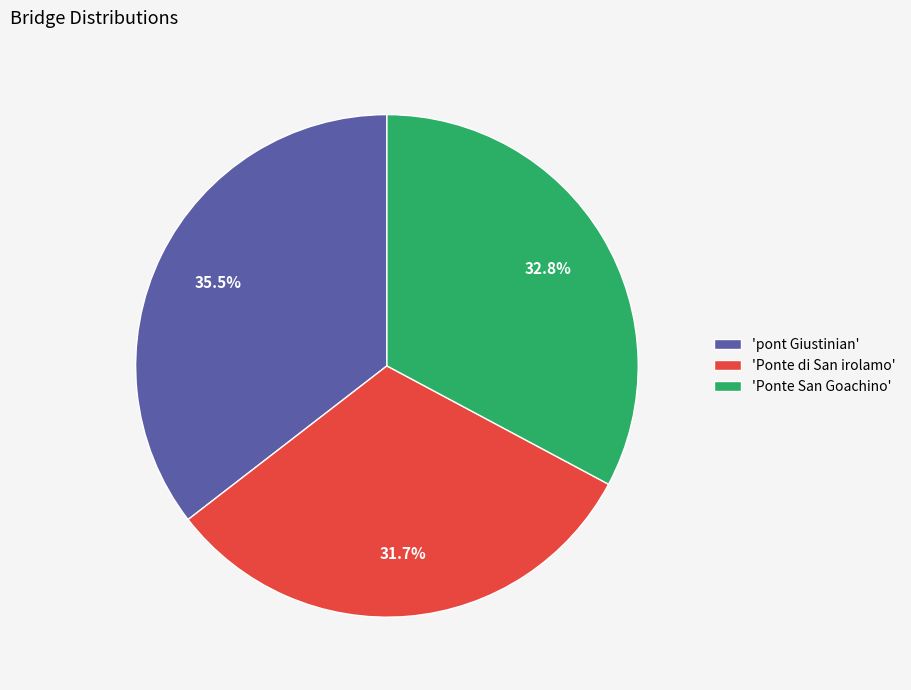

Between 'pont Giustinian' and 'Ponte di San irolamo', which is larger?

'pont Giustinian'